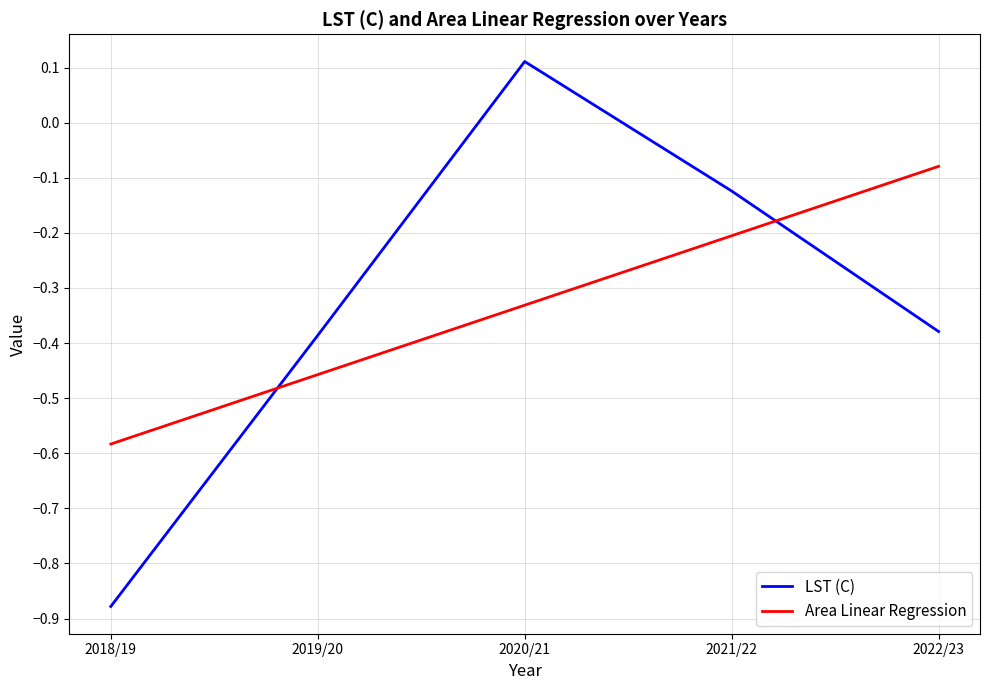

Where do LST (C) and Area Linear Regression first cross each other?

2018/19 and 2019/20